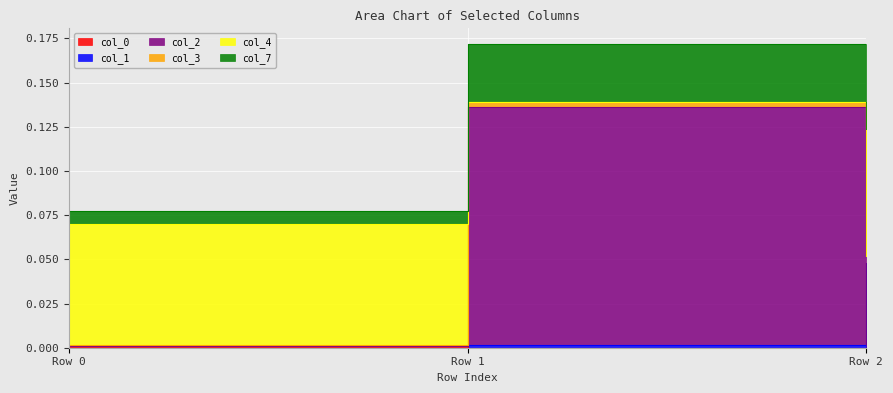

List the labels in order of col_7 value, largest first.

Row 1, Row 0, Row 2